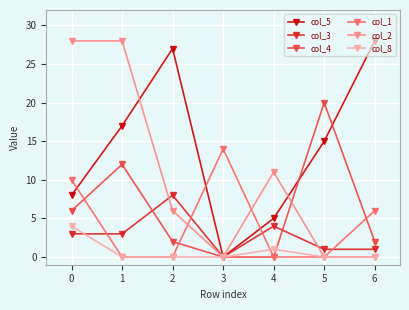

Which series changed the most between 0 and 1?

col_1